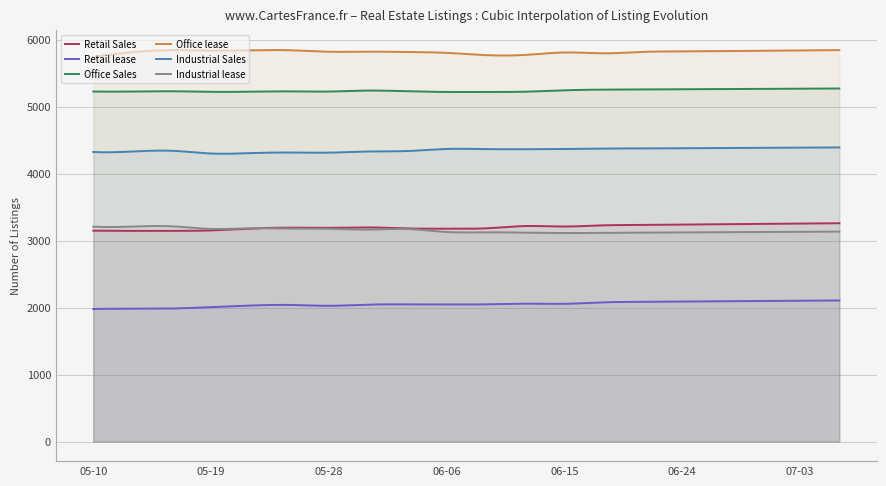

Where does the Industrial Sales series first go above 4367?

2024-06-06